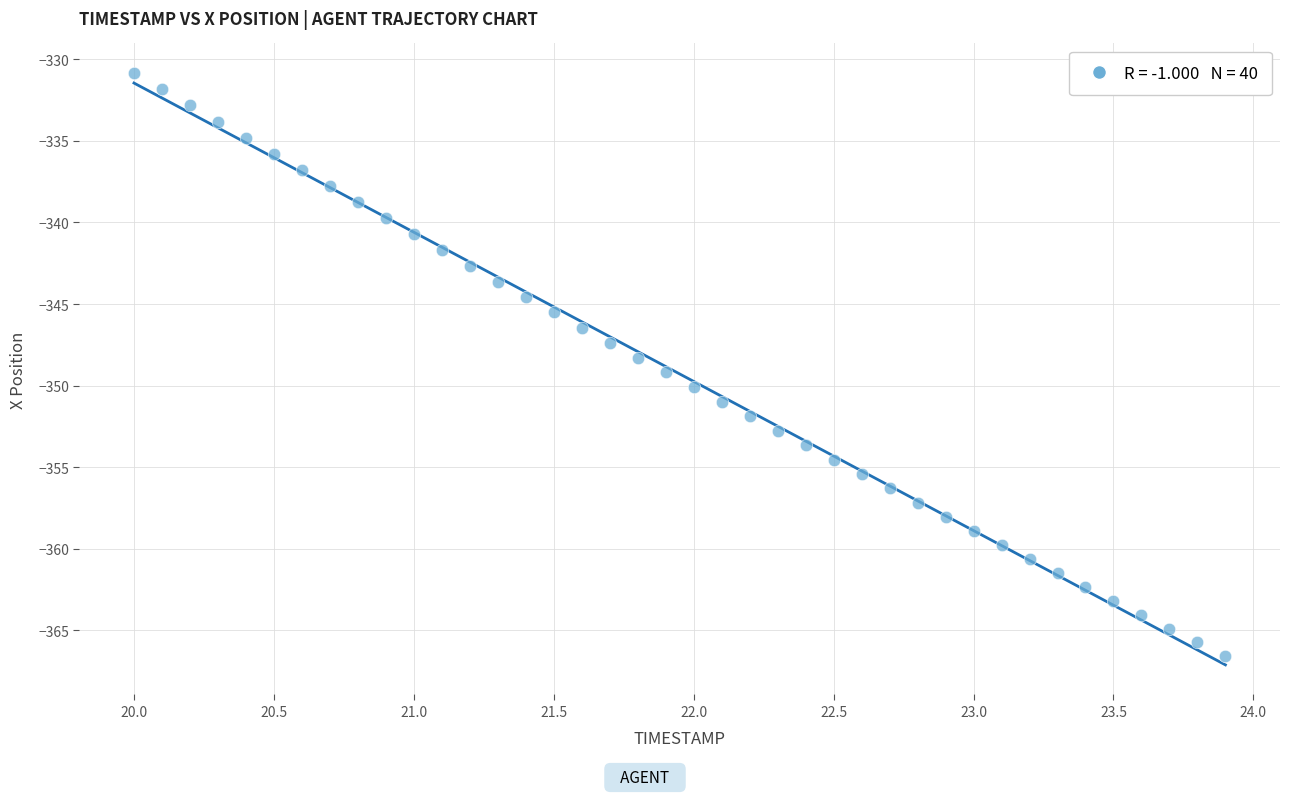

What is the range of X values (max minus min)?

3.9